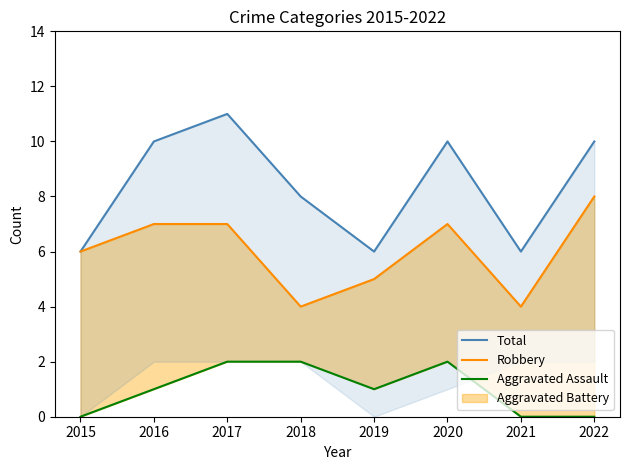

How many lines are shown in the chart?

3